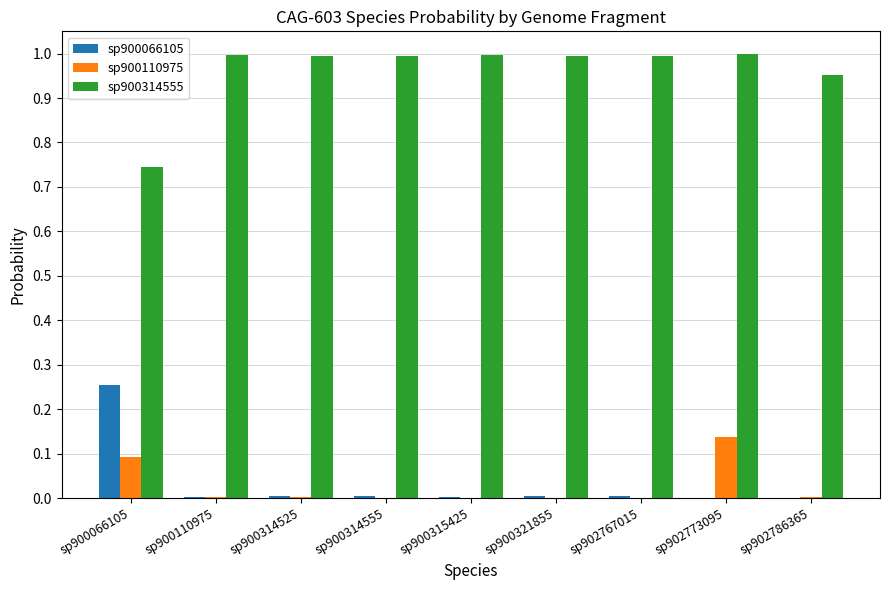

The sp900314555 series shows 1.0 at sp902767015. True or false?

True